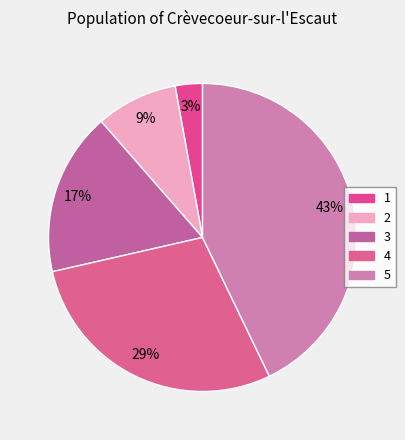

Count the number of slices in the pie.

5